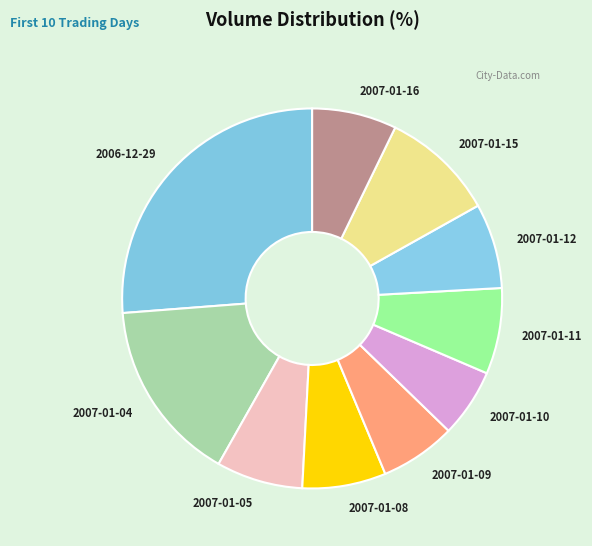

How many segments does this pie chart have?

10